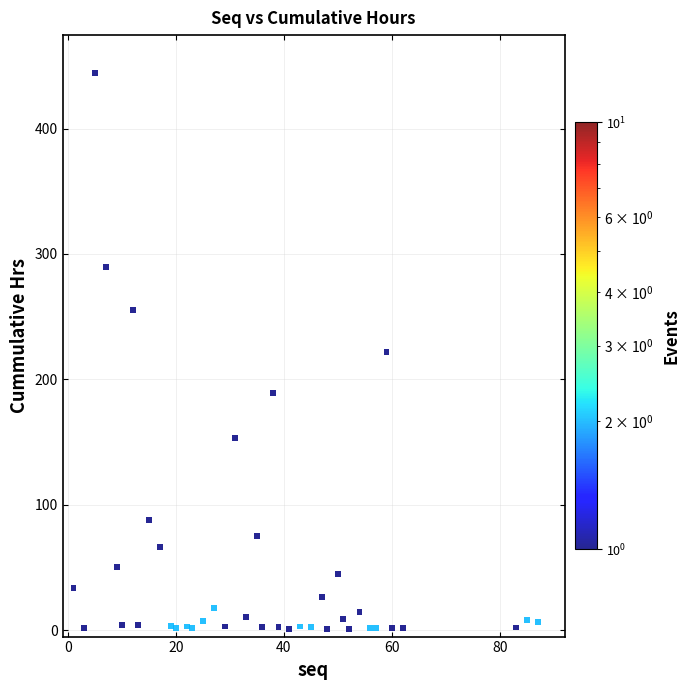

What is the range of X values (max minus min)?

86.0